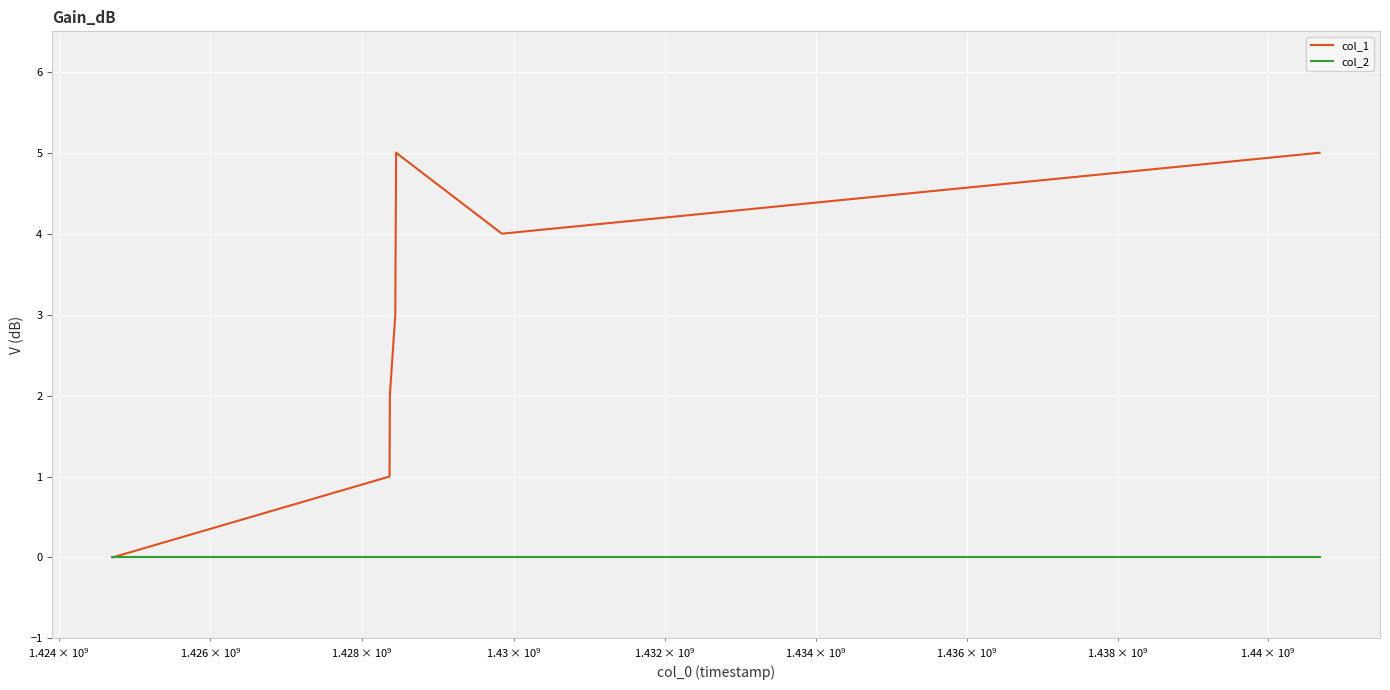

What is the maximum value shown in the chart?

5